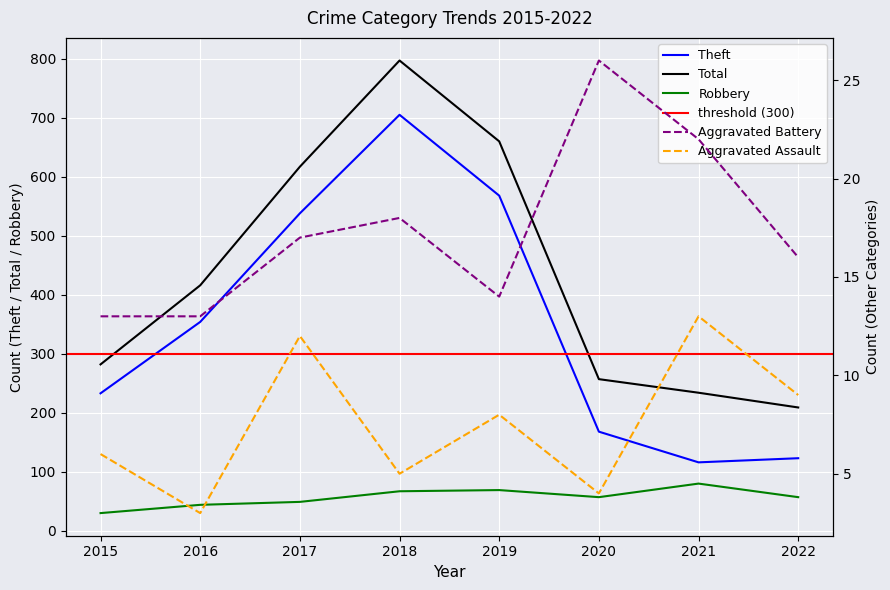

Which category has the lowest value in the Total series?

2022